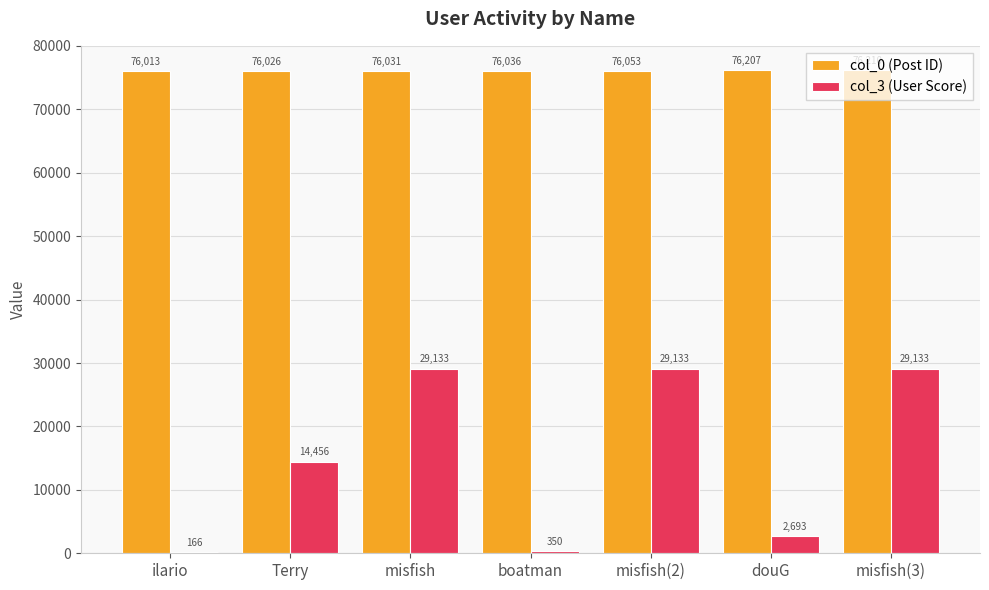

Does the chart contain stacked bars?

No